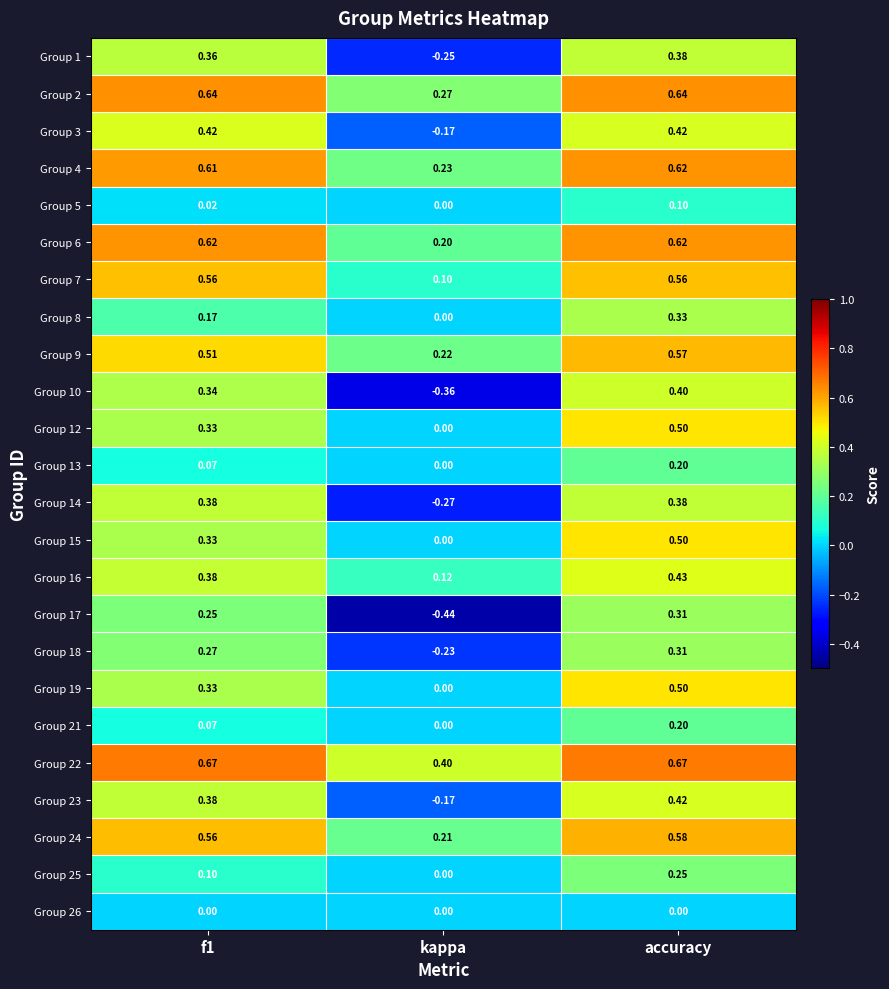

Where is Group 13 nearest to the value 0?

kappa